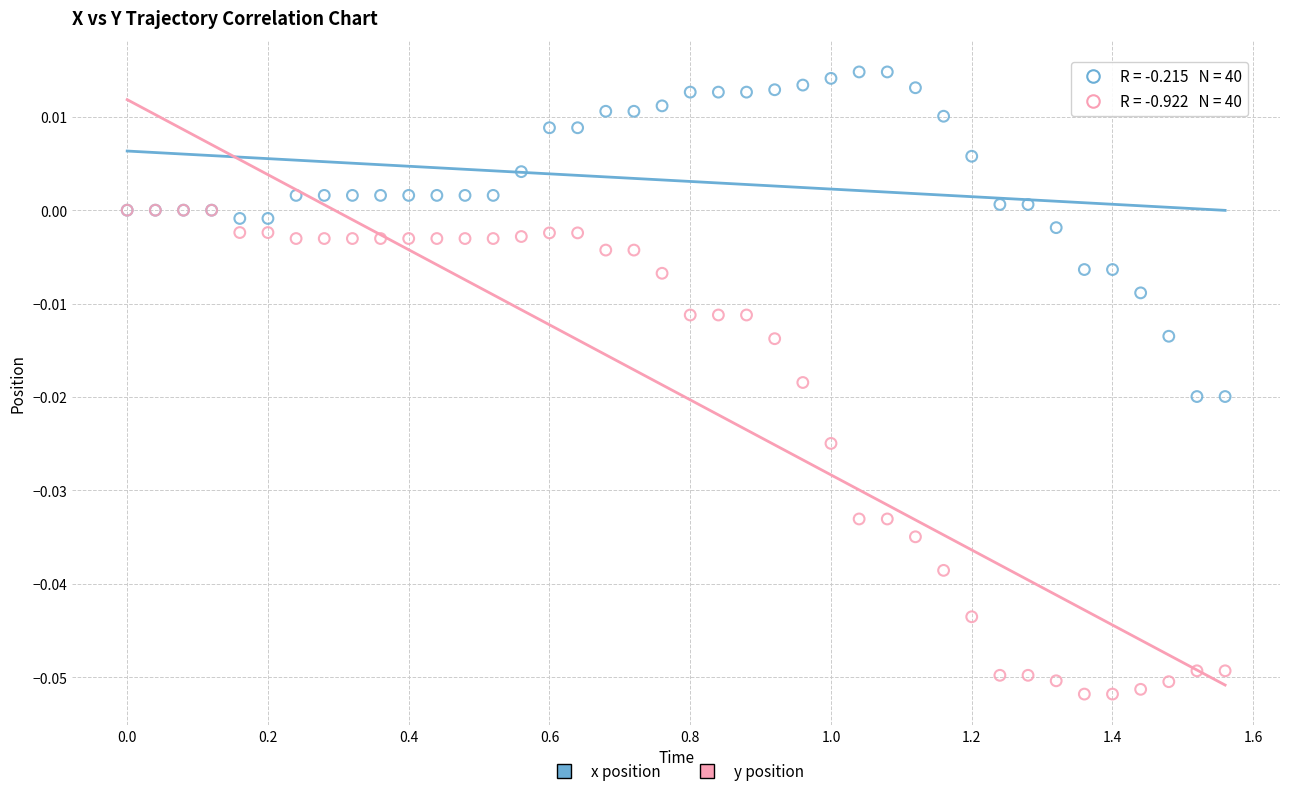

Which series has the widest spread of Y values?

y position